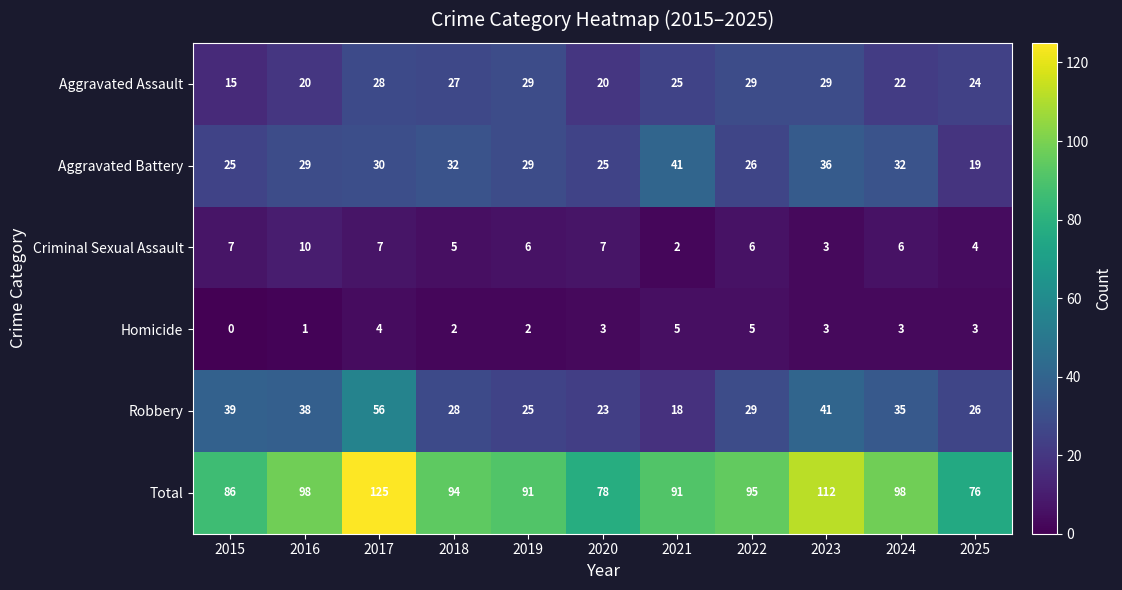

What is the approximate value of Total at 2022, to the nearest 5?

95